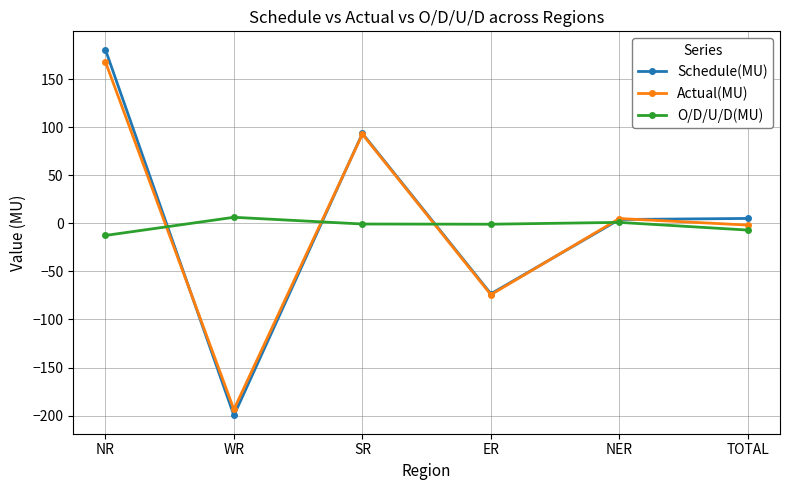

Is it true that O/D/U/D(MU) equals -12.6 at NR?

True